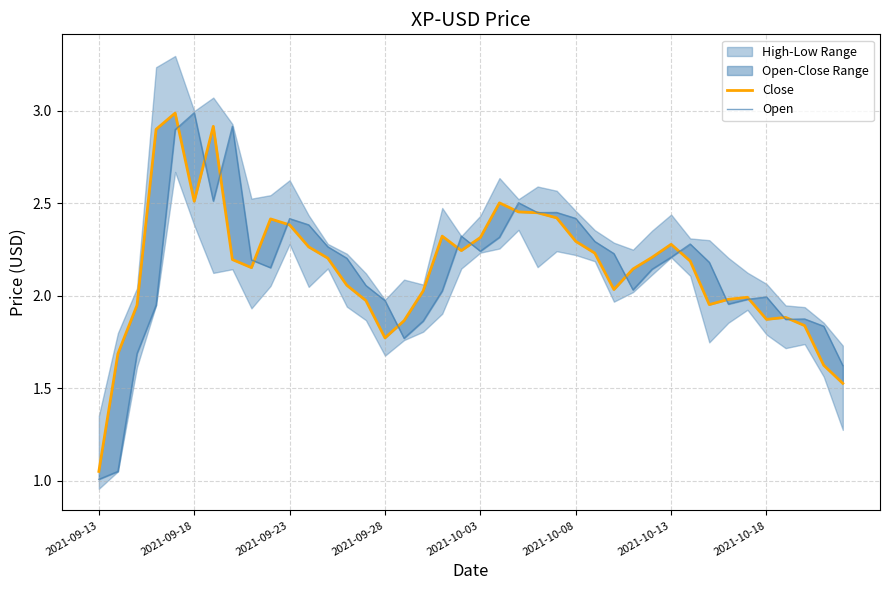

What is the highest value of the Close series?

3.0